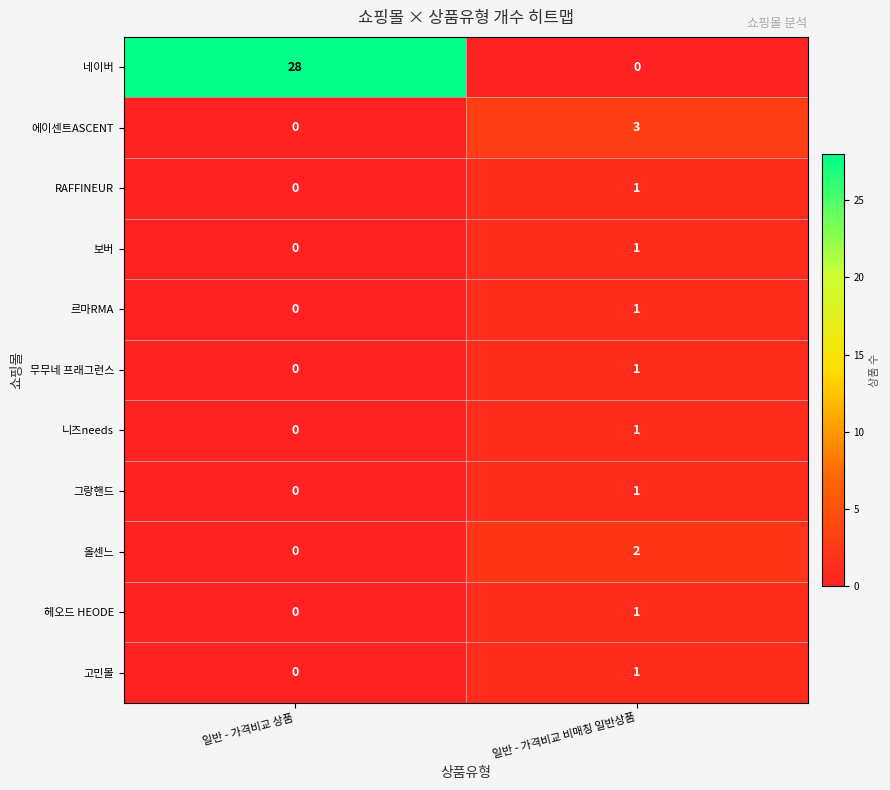

What is the maximum value shown in the chart?

28